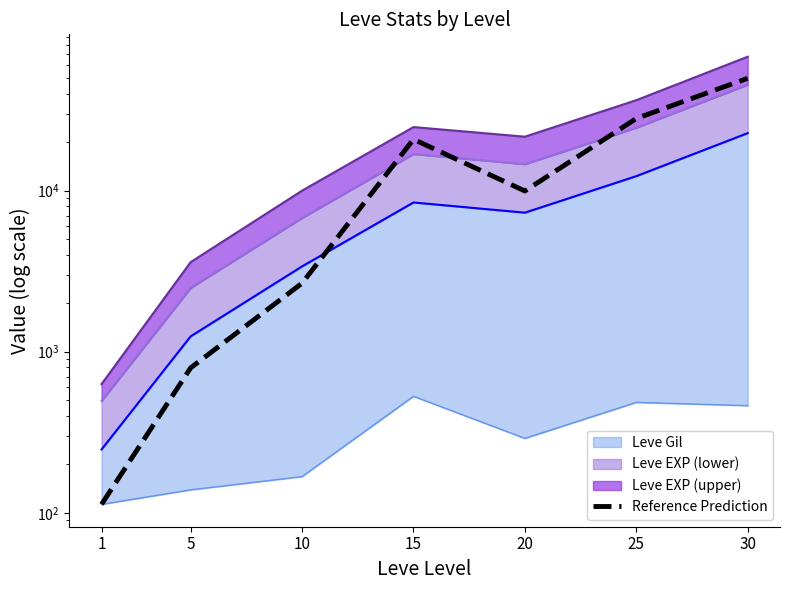

What is the sum of the values at 25 and 1?

28127.5